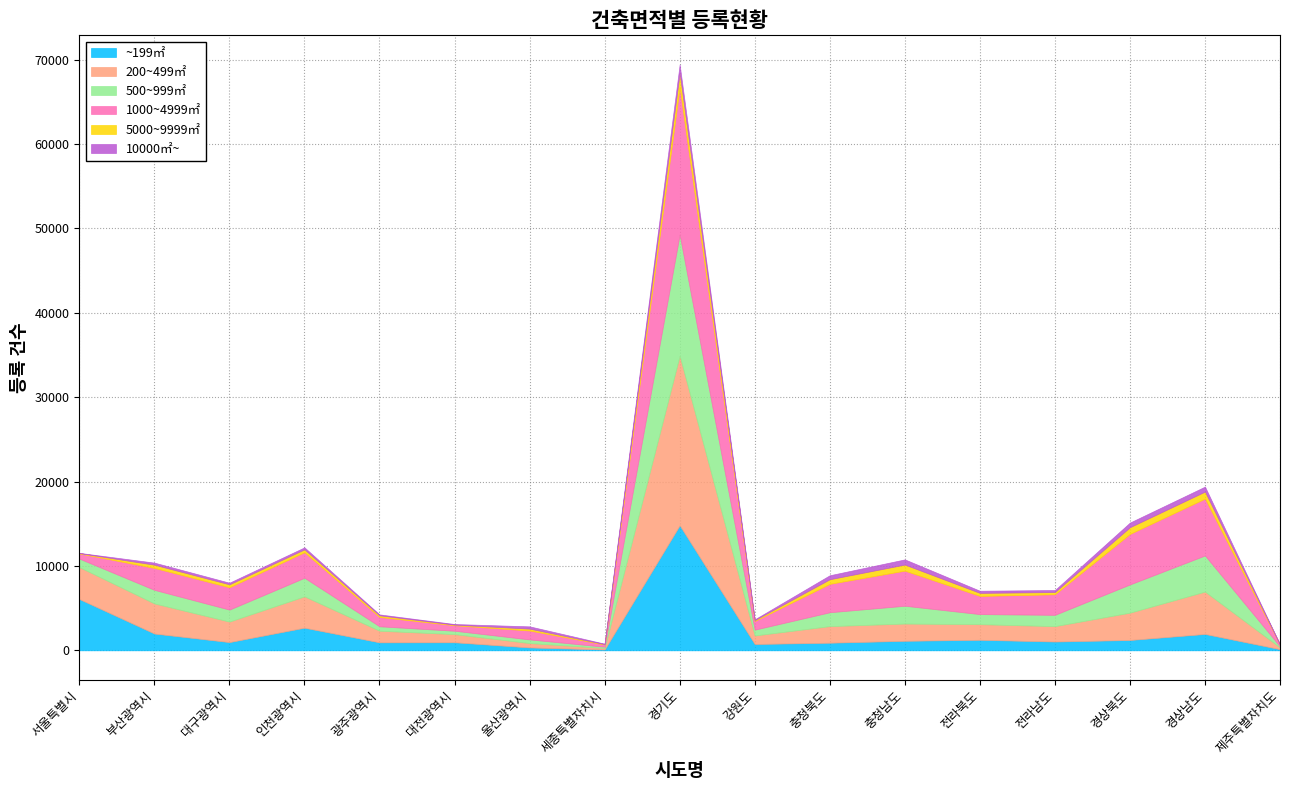

The 1000~4999㎡ series shows 6043 at 경기도. True or false?

False